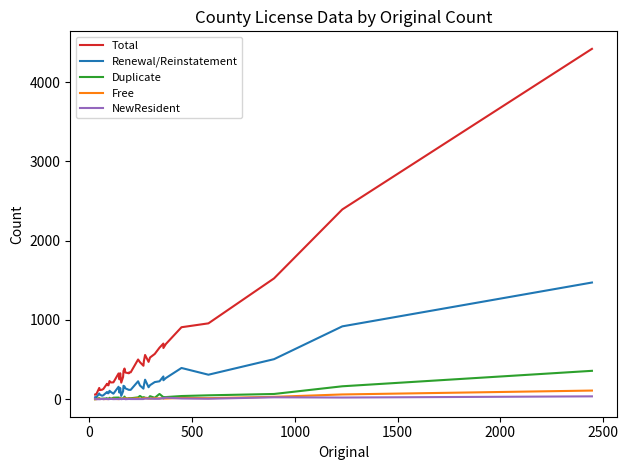

The Total series shows 596 at 36. True or false?

False